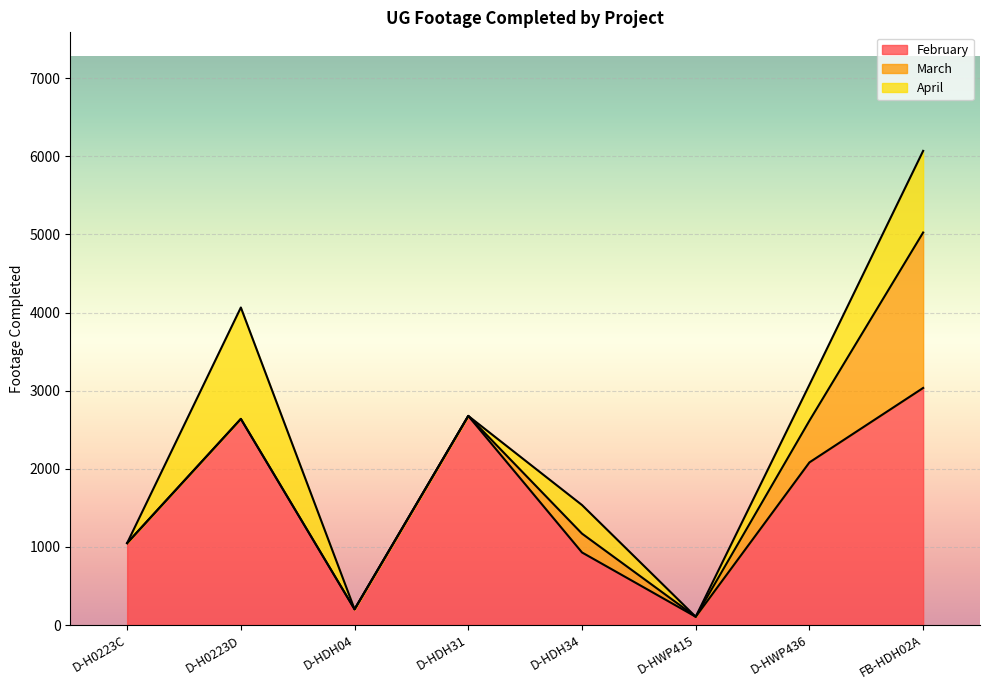

How many lines are shown in the chart?

3